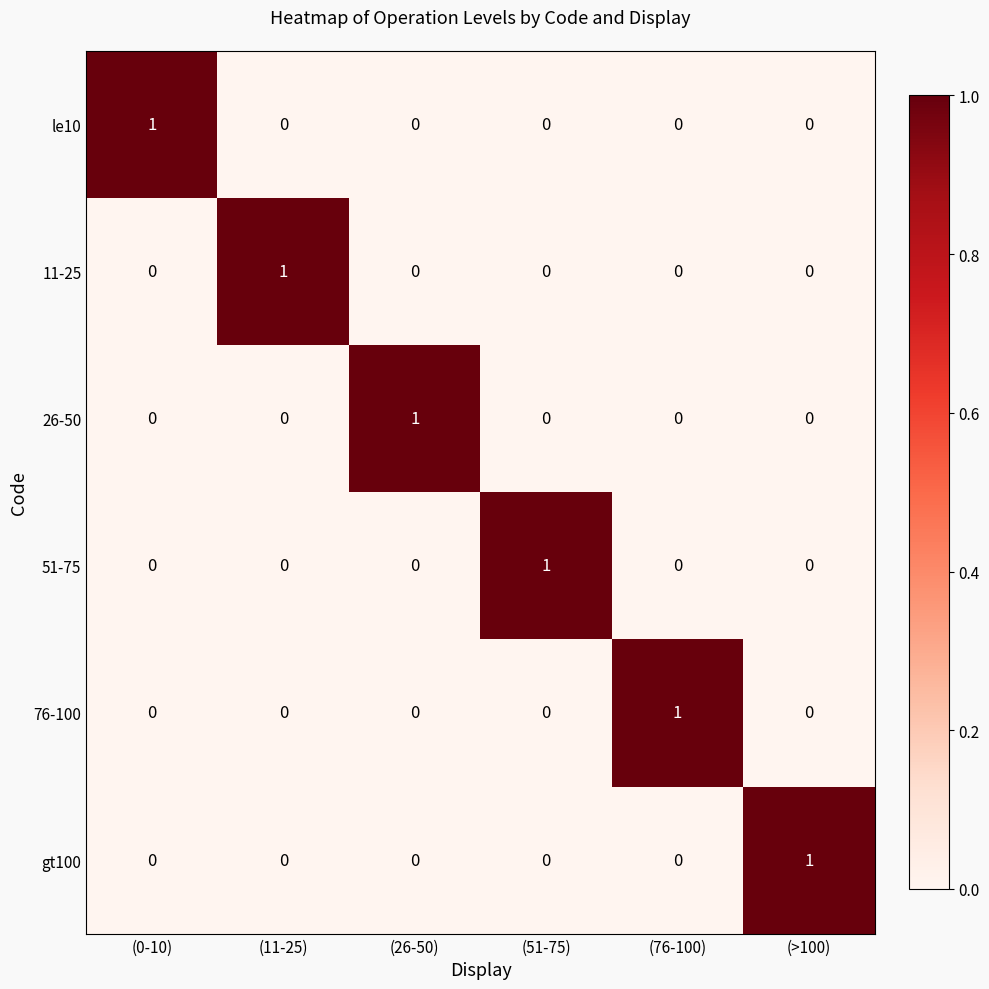

The 51-75 series shows 0 at (11-25). True or false?

True